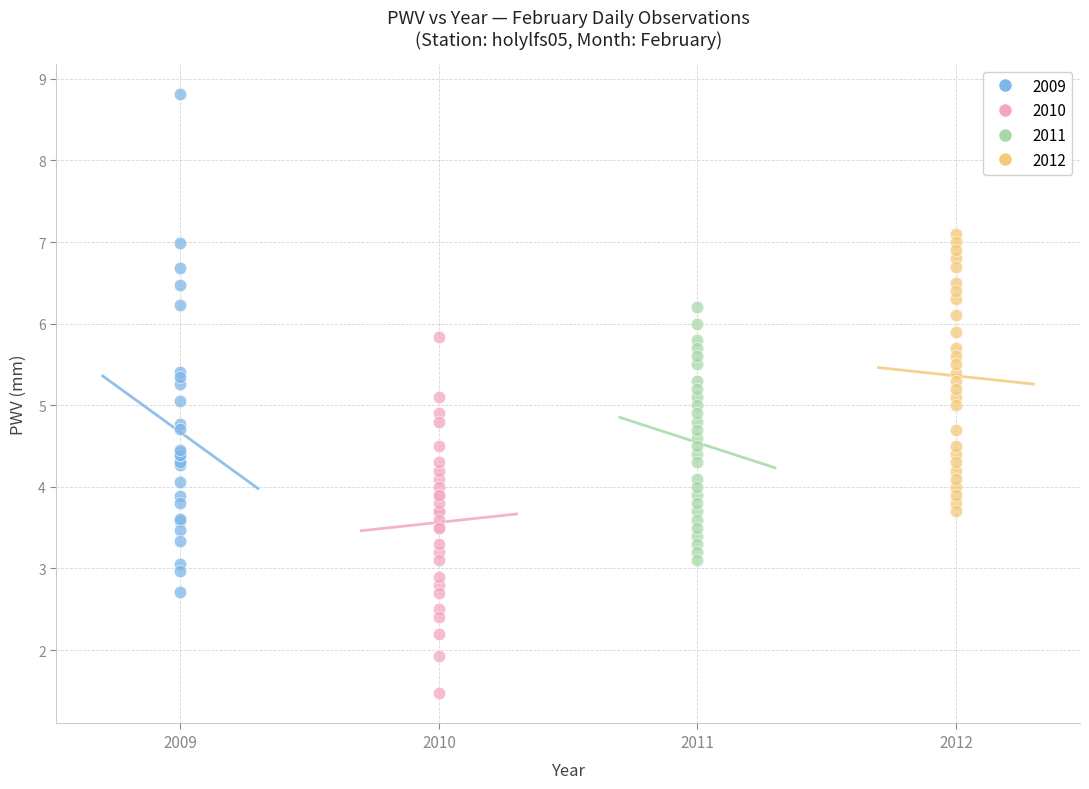

What are all the series names shown in the legend?

2009, 2010, 2011, 2012